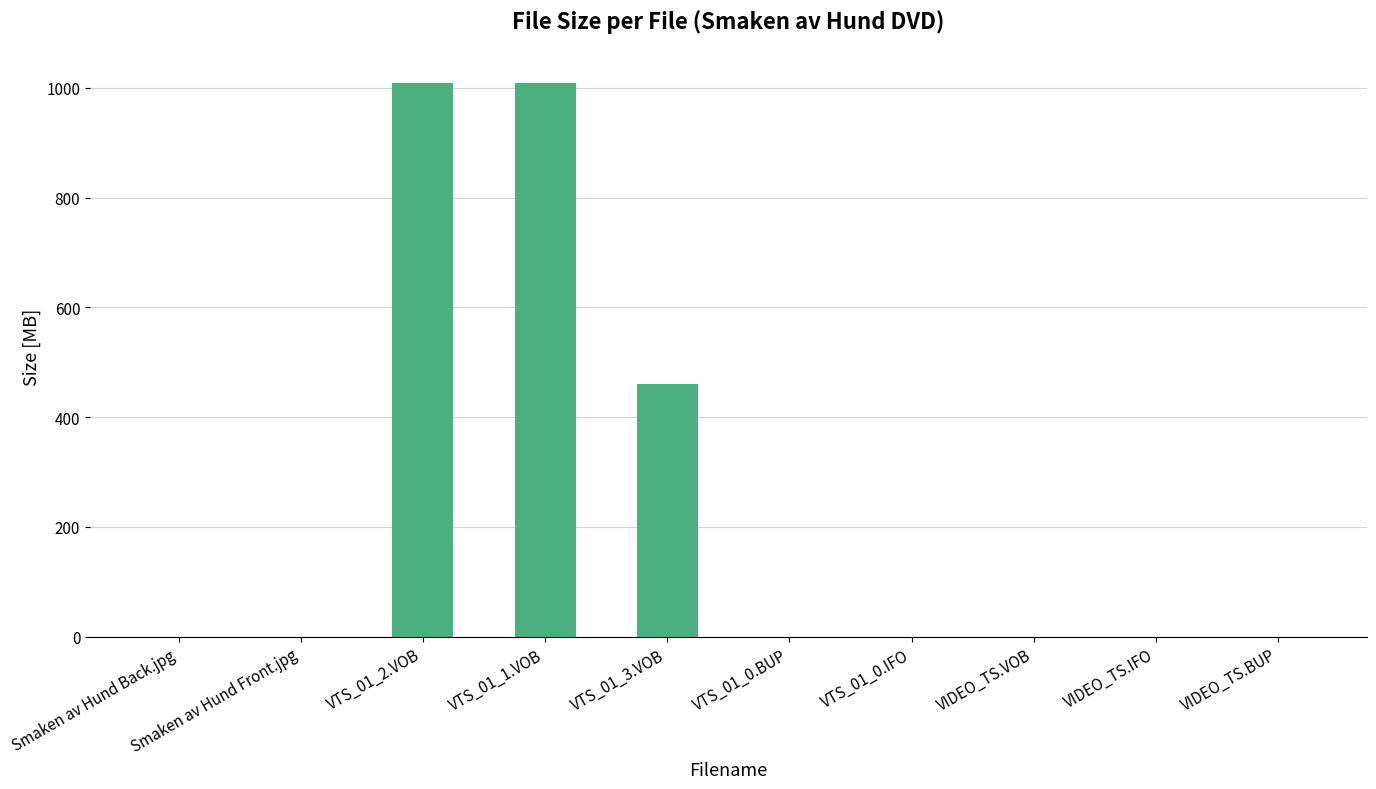

What is the change in value from VTS_01_3.VOB to VIDEO_TS.IFO?

-460.2